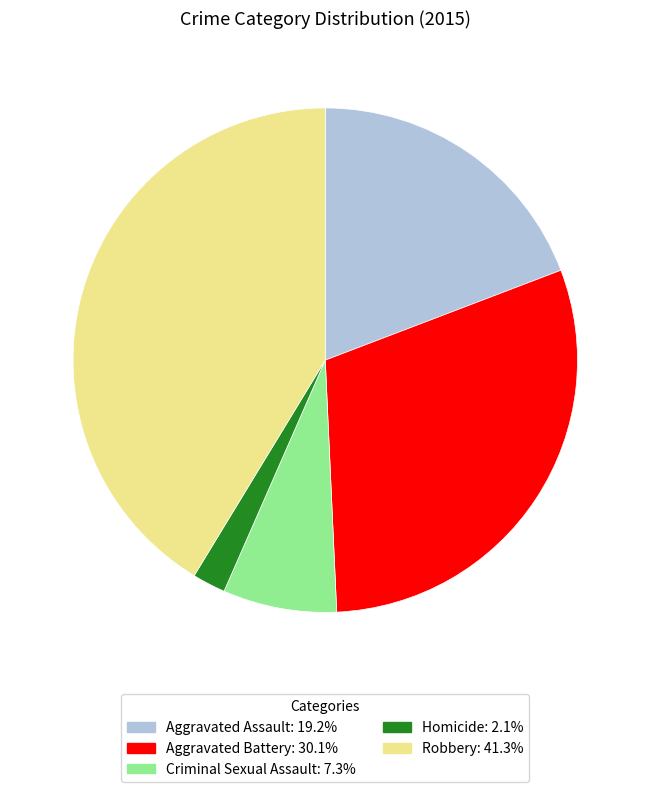

What is the smallest slice in the pie chart?

Homicide